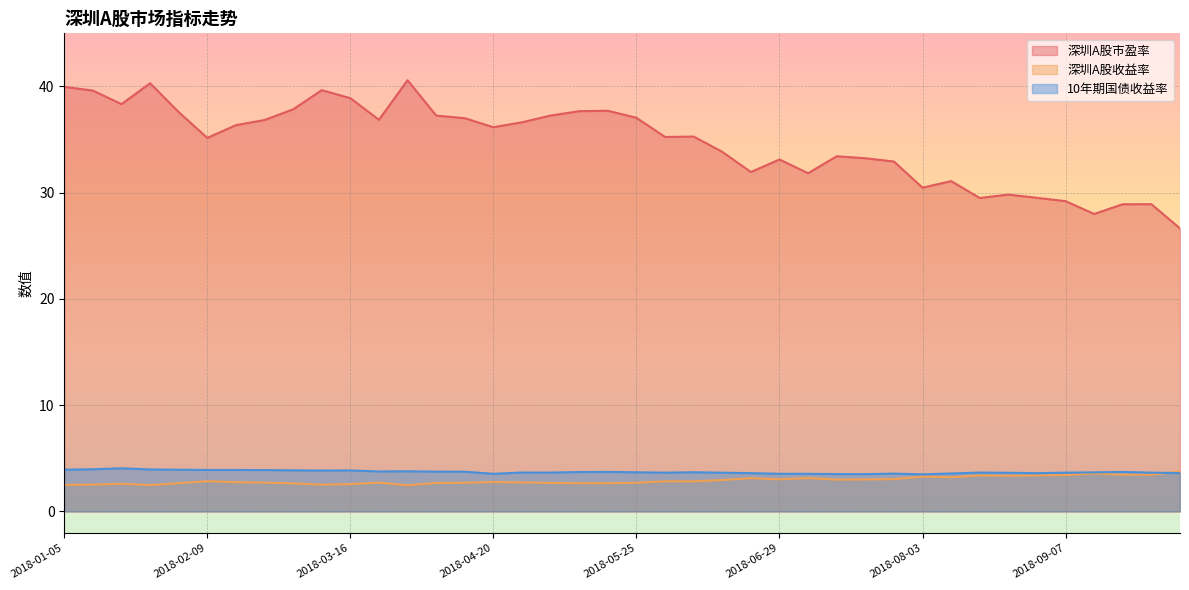

Between 2018-03-02 and 2018-04-13, which series saw the biggest shift?

深圳A股市盈率